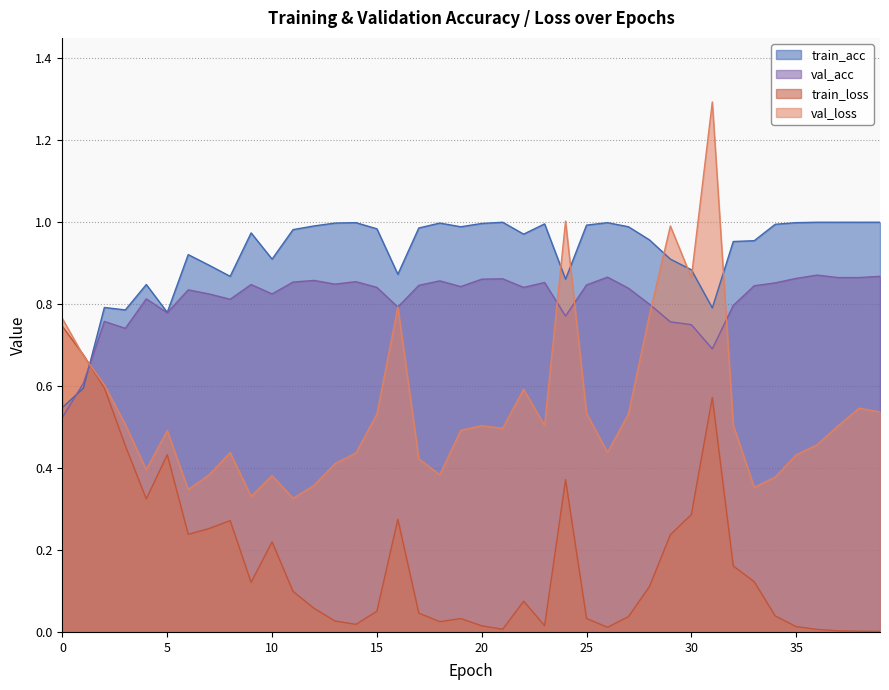

Where is the first local maximum for val_loss?

5